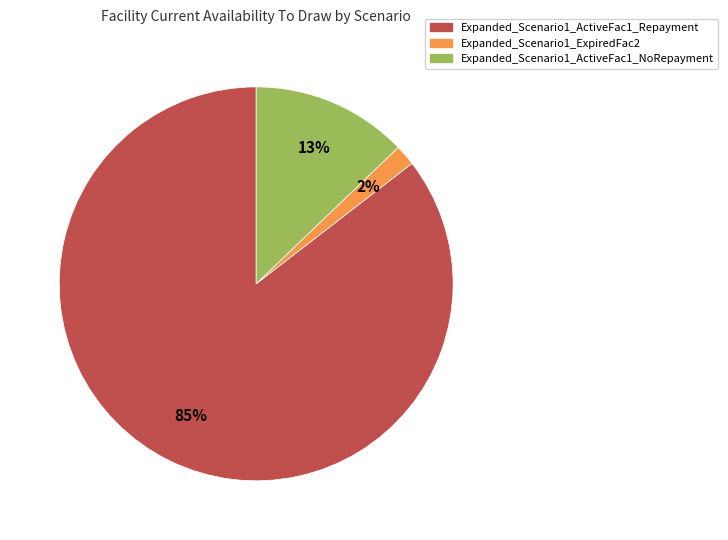

Between Expanded_Scenario1_ActiveFac1_NoRepayment and Expanded_Scenario1_ExpiredFac2, which is larger?

Expanded_Scenario1_ActiveFac1_NoRepayment